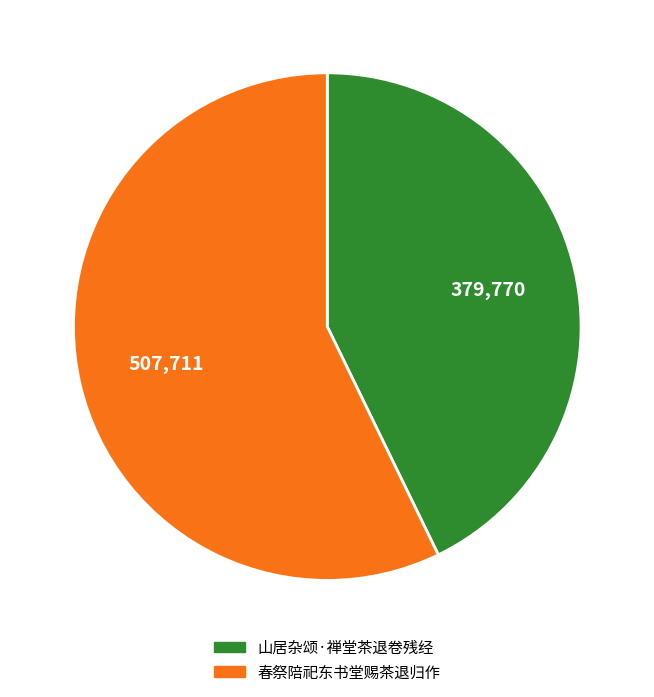

Between 春祭陪祀东书堂赐茶退归作 and 山居杂颂·禅堂茶退卷残经, which is larger?

春祭陪祀东书堂赐茶退归作